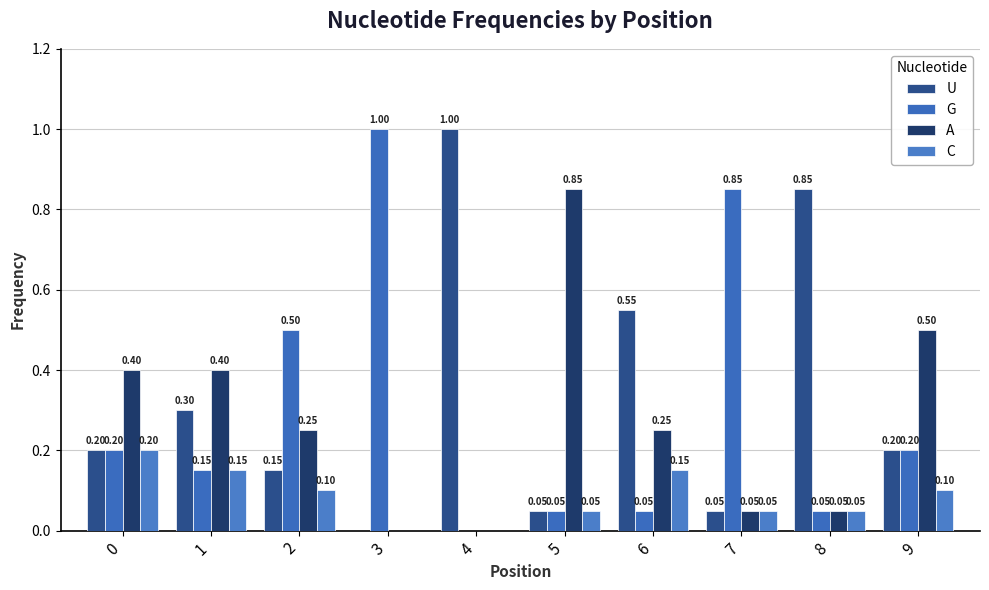

At which label is G closest to 0?

4